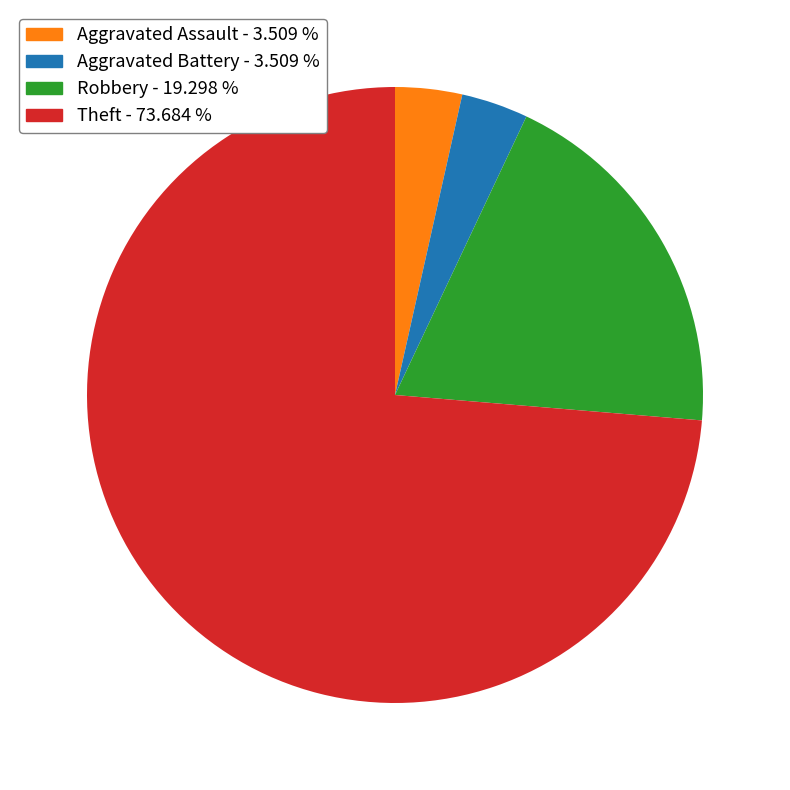

Which category accounts for the majority?

Theft